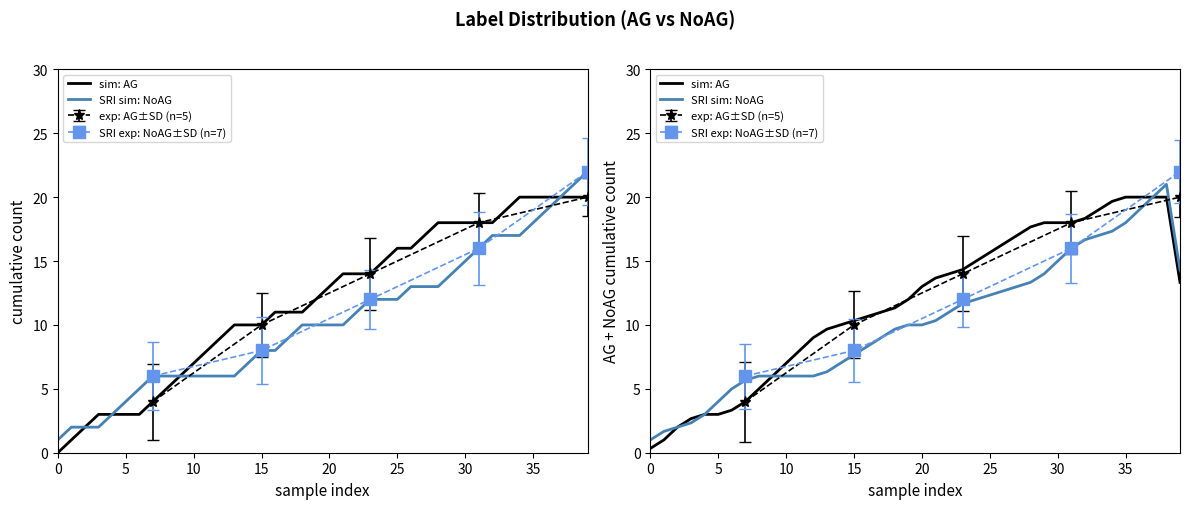

At which category is the sum across all series the highest?

38